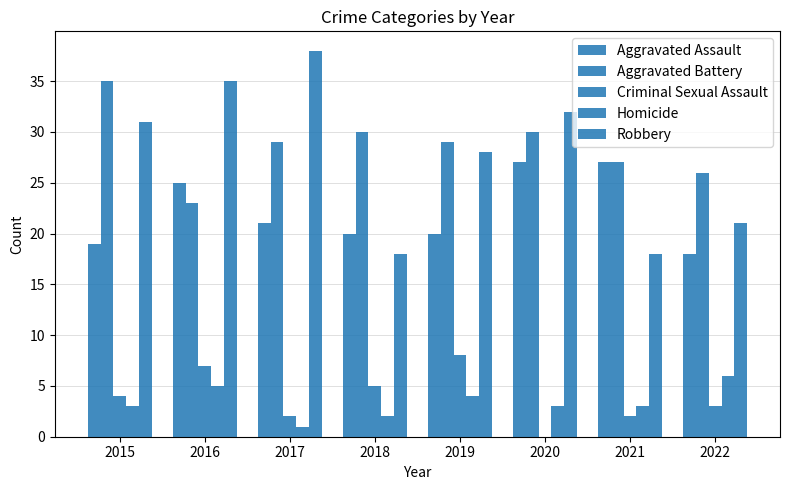

Reading right to left, transcribe all the data shown in this chart.

Aggravated Assault: 18	27	27	20	20	21	25	19
Aggravated Battery: 26	27	30	29	30	29	23	35
Criminal Sexual Assault: 3	2	0	8	5	2	7	4
Homicide: 6	3	3	4	2	1	5	3
Robbery: 21	18	32	28	18	38	35	31